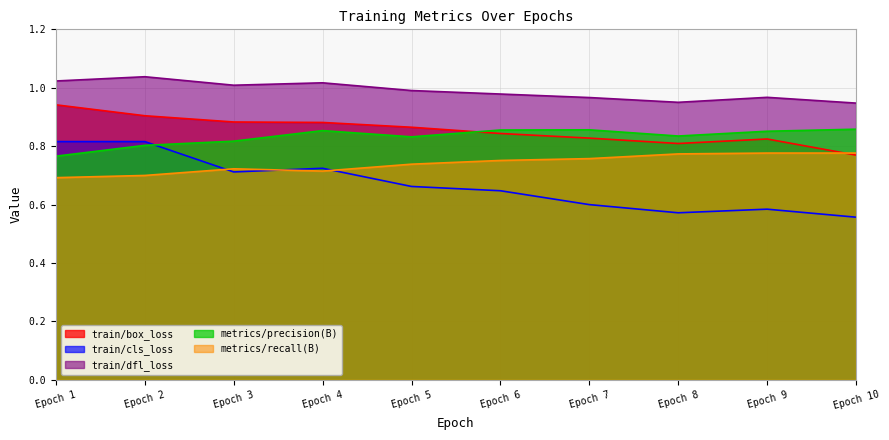

Which series has the largest range (max minus min)?

train/cls_loss